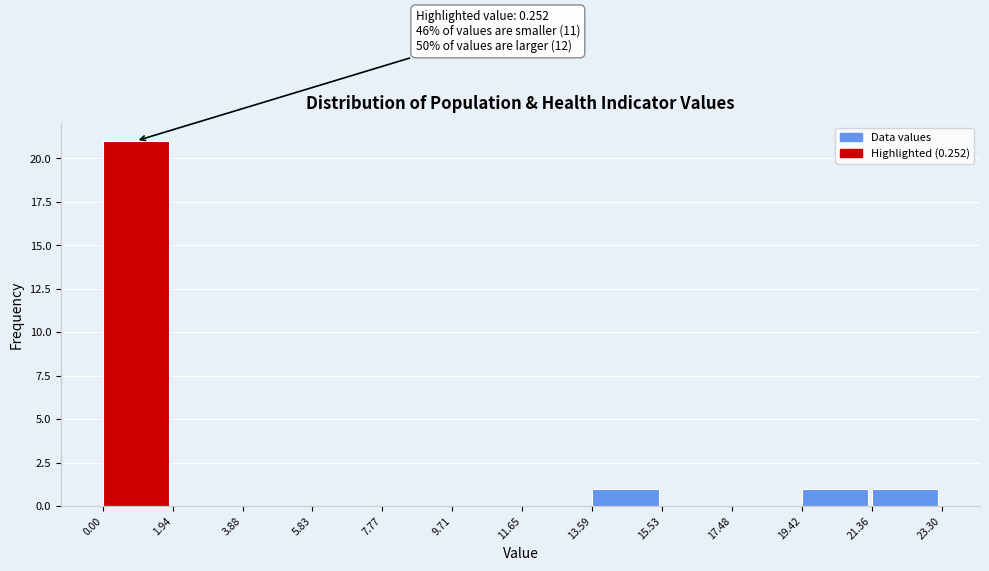

Over which range of the x-axis is the bar tallest?

0.00 to 1.94